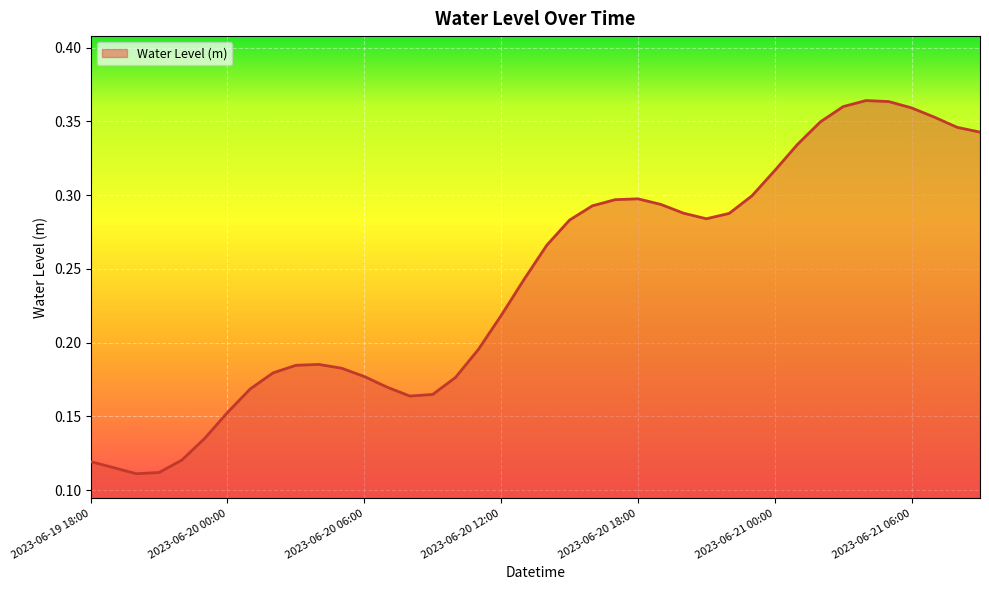

How many lines are shown in the chart?

1